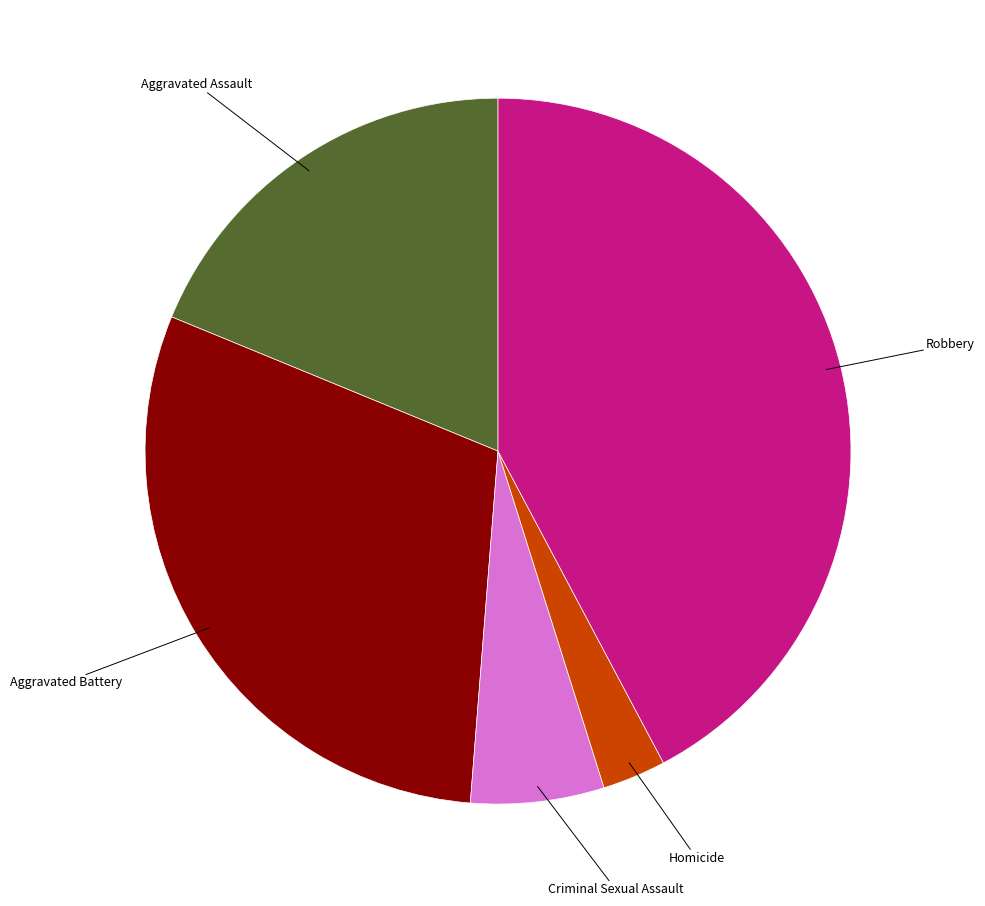

What is the largest slice in the pie chart?

Robbery